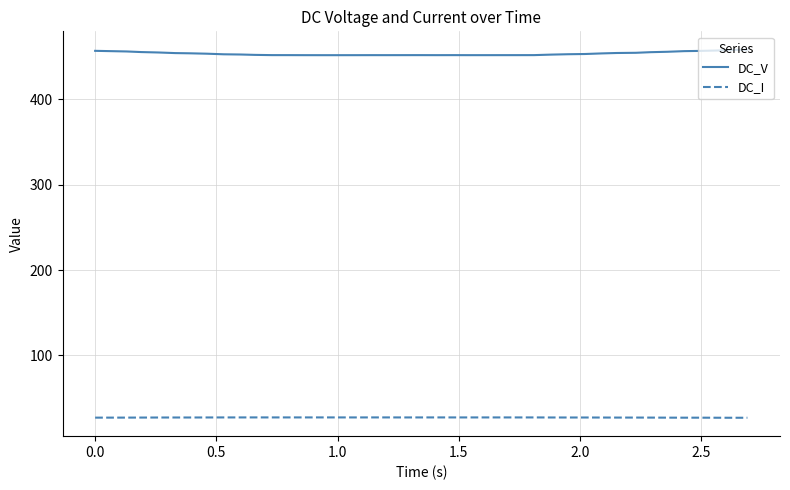

Which series has the largest total across all categories?

DC_V